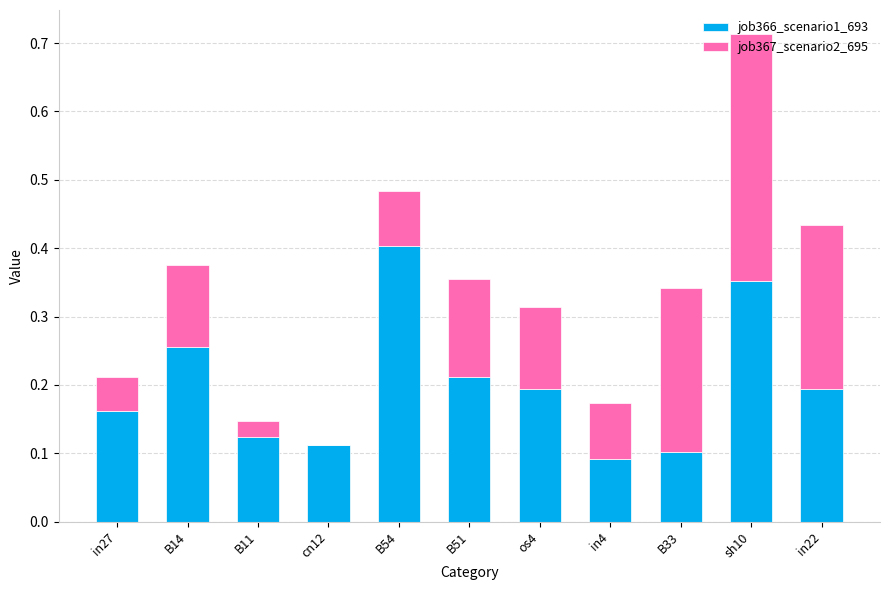

What is the sum of all job366_scenario1_693 values?

2.2